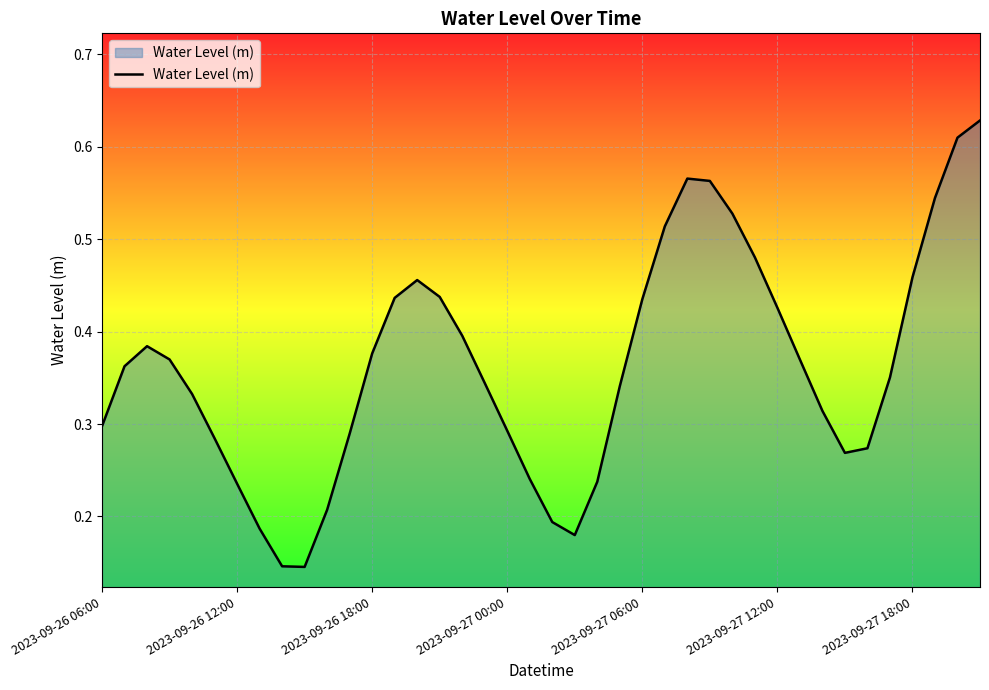

At which category does the chart reach its peak across all series?

39